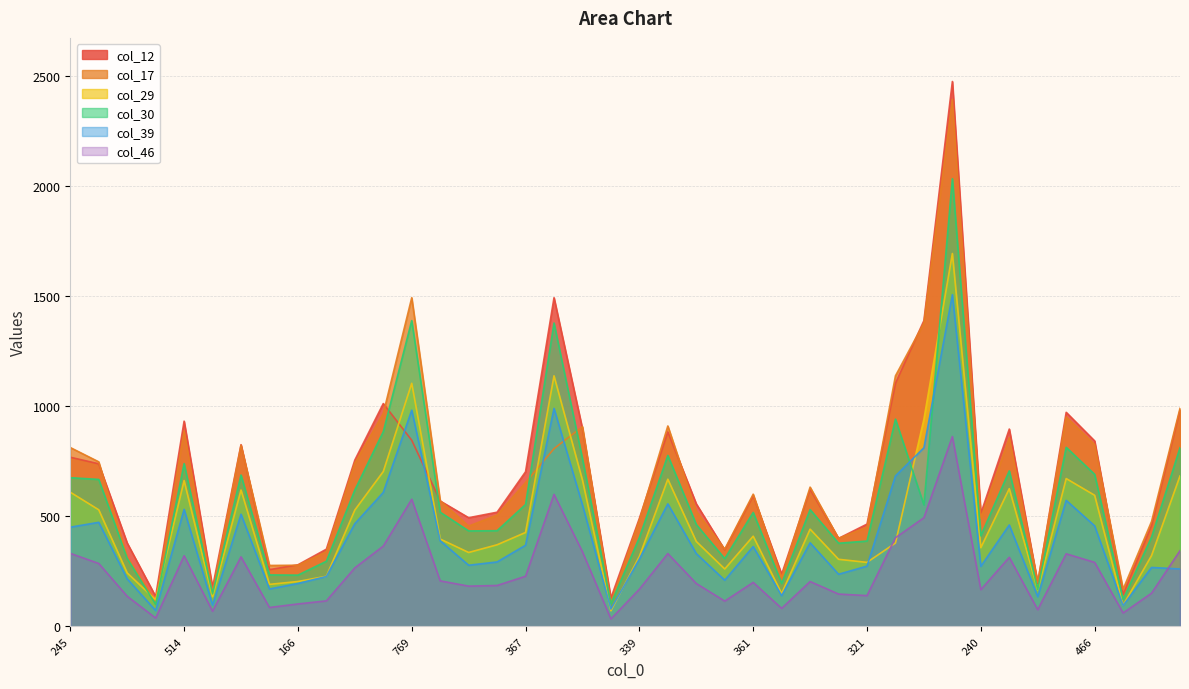

Which series changed the most between 487 and 261?

col_12